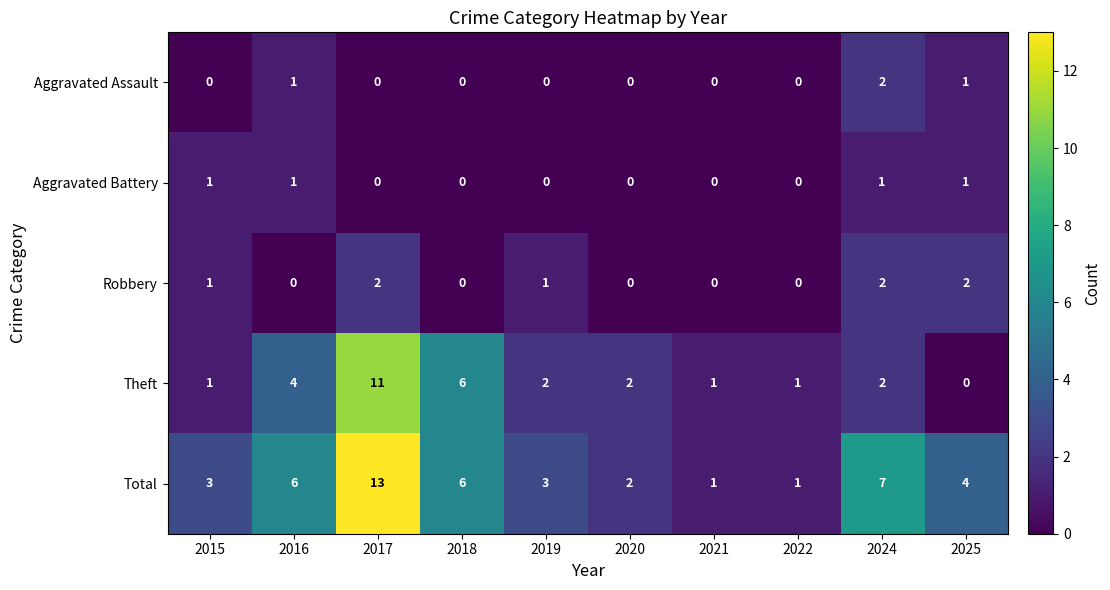

What is the sum of all Total values?

46